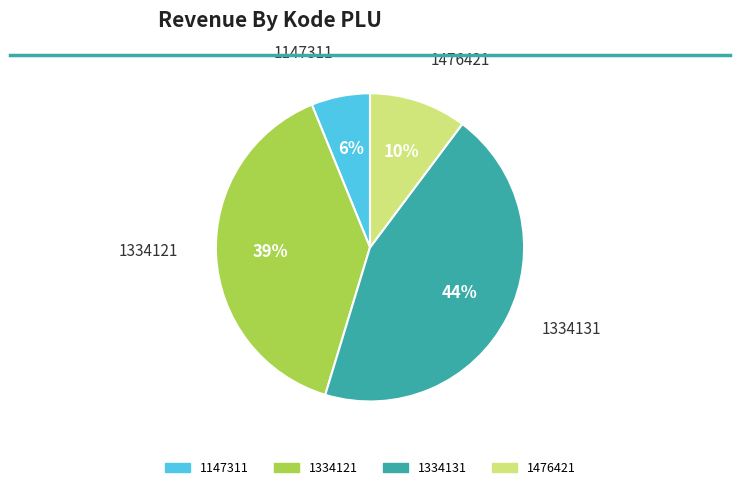

Which slice is the largest?

1334131